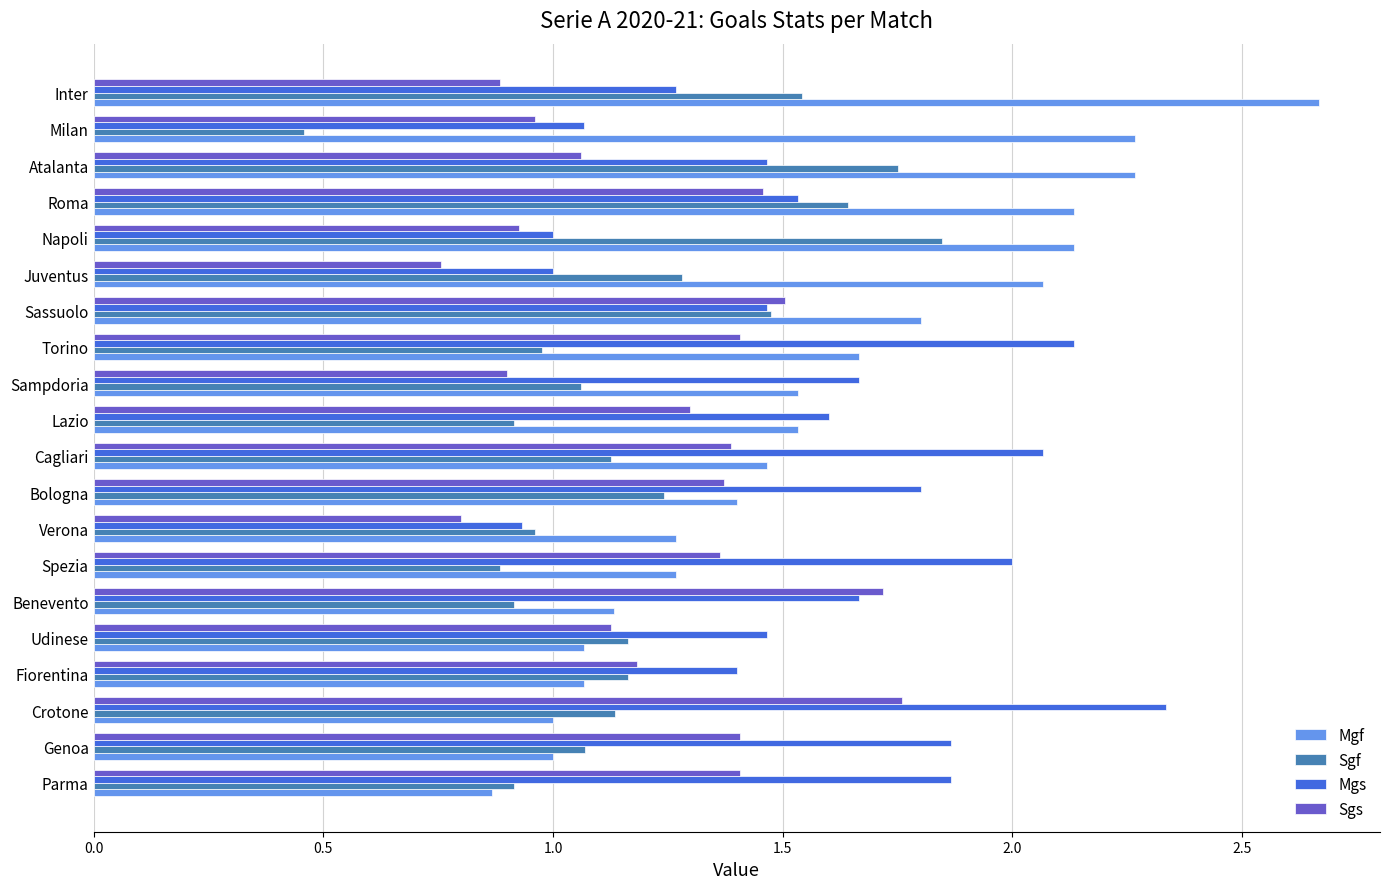

Which series has the widest spread of values?

Mgf